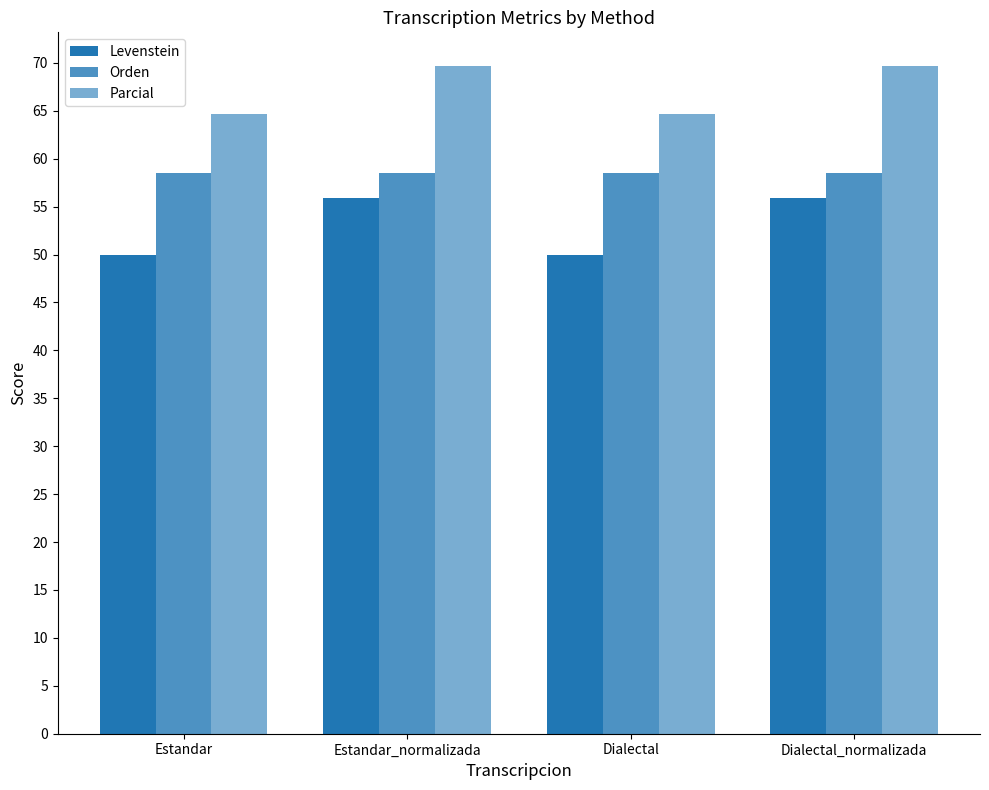

The Orden series shows 79.8 at Estandar_normalizada. True or false?

False